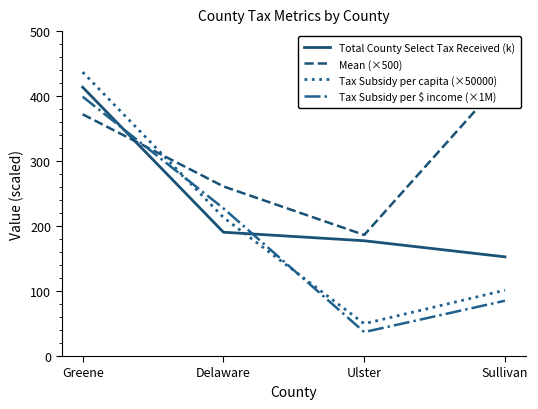

After their last crossing, which series has the higher values: Mean (×500) or Tax Subsidy per capita (×50000)?

Mean (×500)